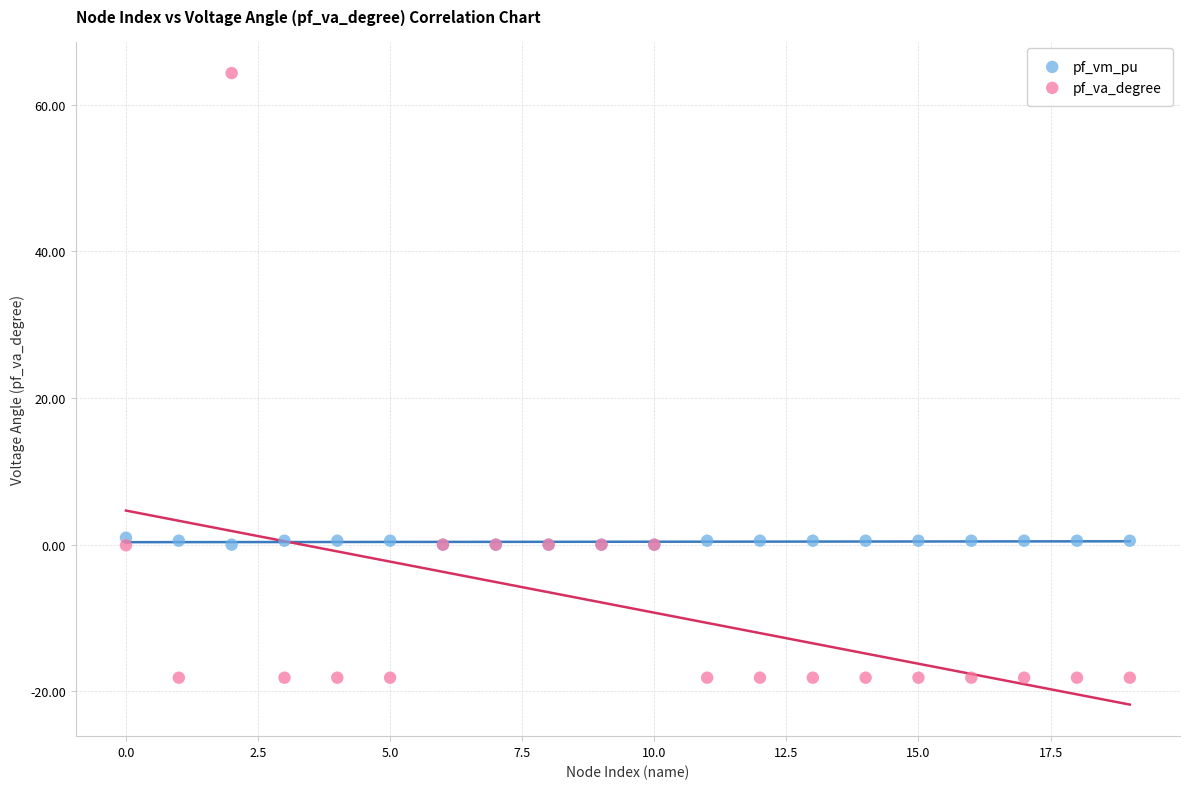

Which series reaches the minimum Y coordinate?

pf_va_degree